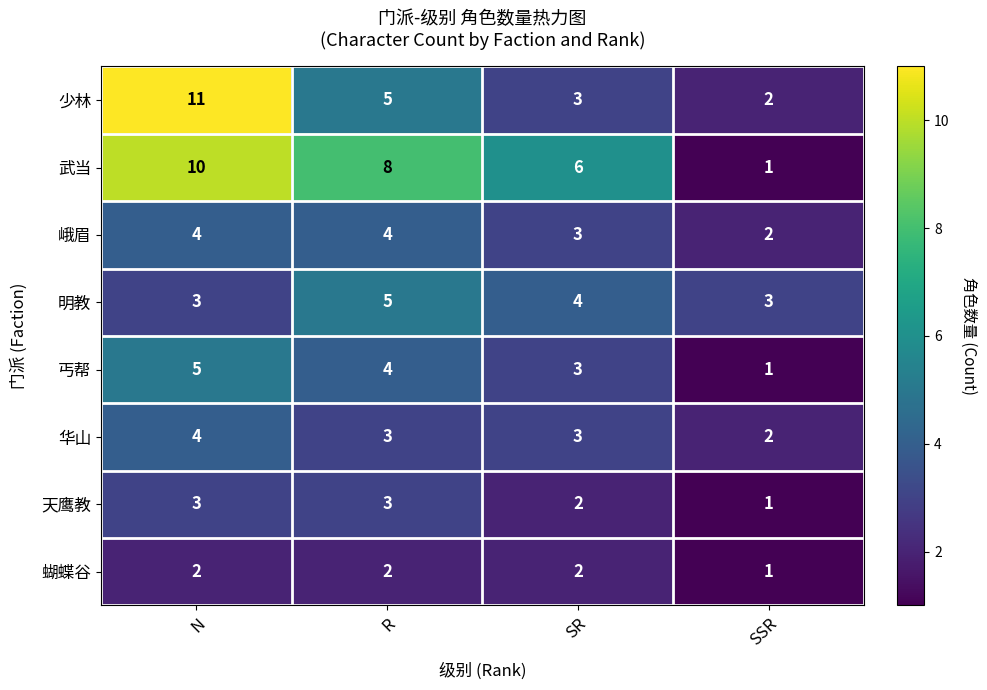

Is it true that 明教 equals 1 at N?

False